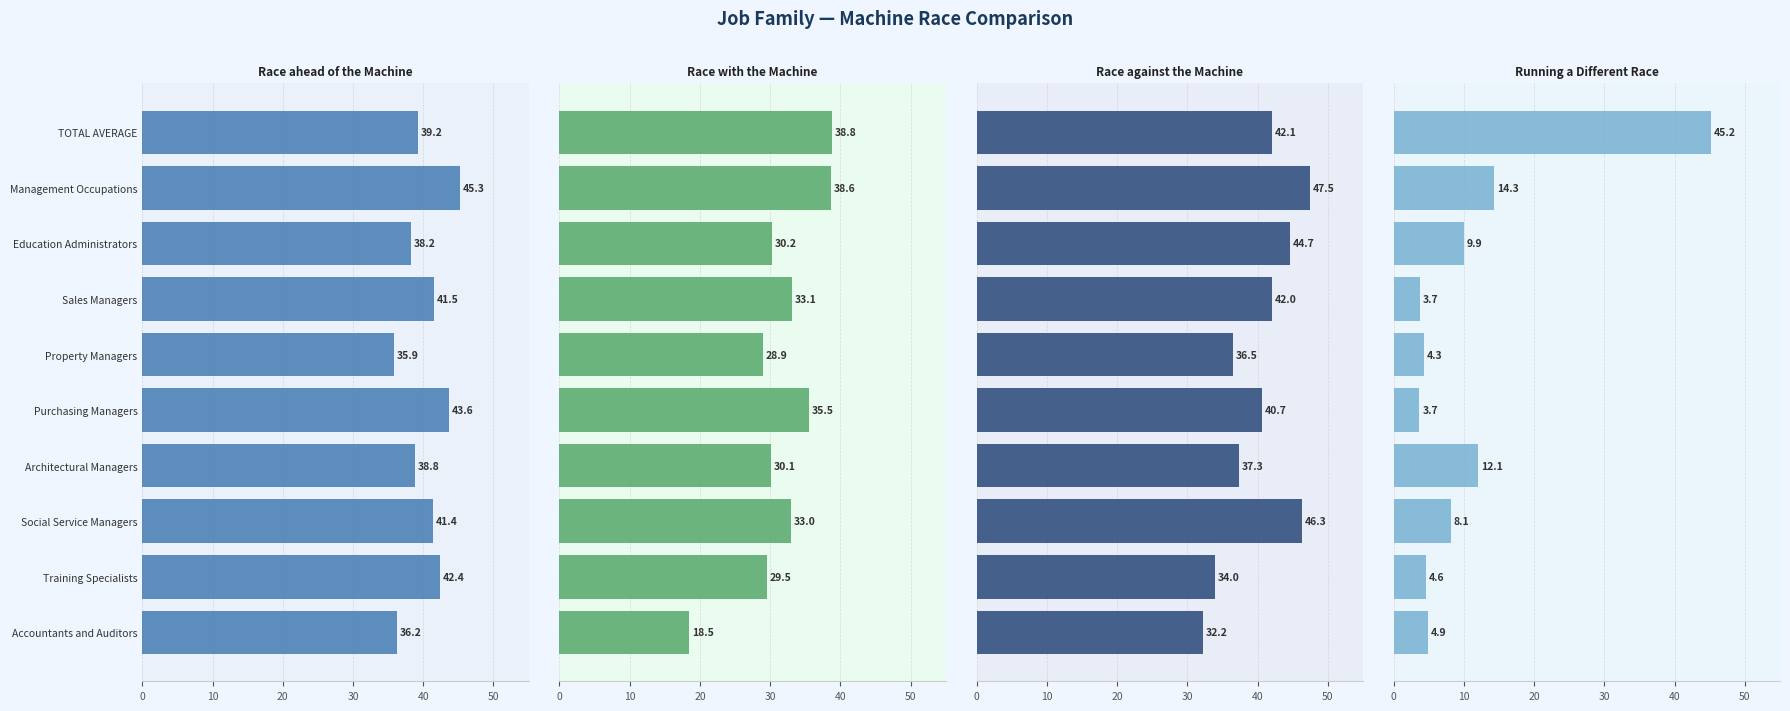

Reading left to right, extract all data points from this chart.

Race ahead of the Machine: 39.2	45.3	38.2	41.5	35.9	43.6	38.8	41.4	42.4	36.2
Race with the Machine: 38.8	38.6	30.2	33.1	28.9	35.5	30.1	33.0	29.5	18.5
Race against the Machine: 42.1	47.5	44.7	42.0	36.5	40.7	37.3	46.3	34.0	32.2
Running a Different Race: 45.2	14.3	9.9	3.7	4.3	3.7	12.1	8.1	4.6	4.9